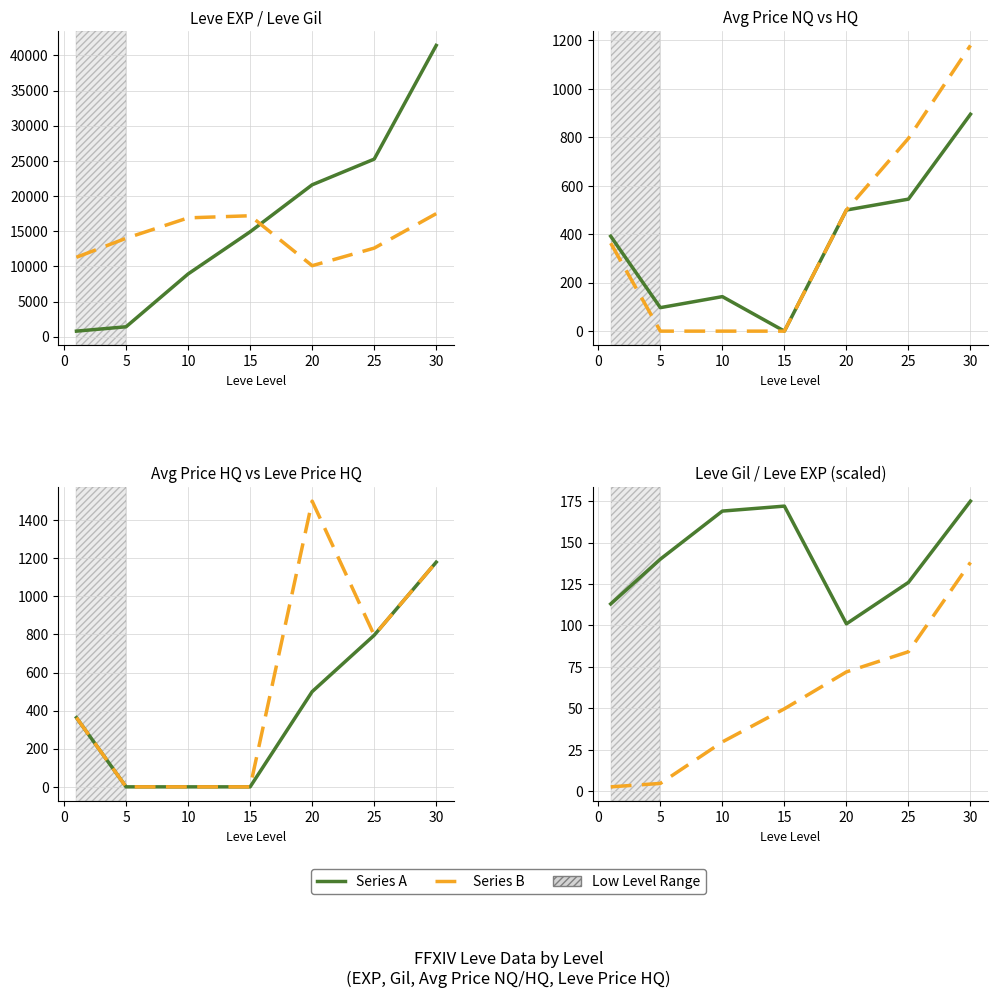

What is the difference between the maximum and minimum values in the Leve EXP series?

40610.0